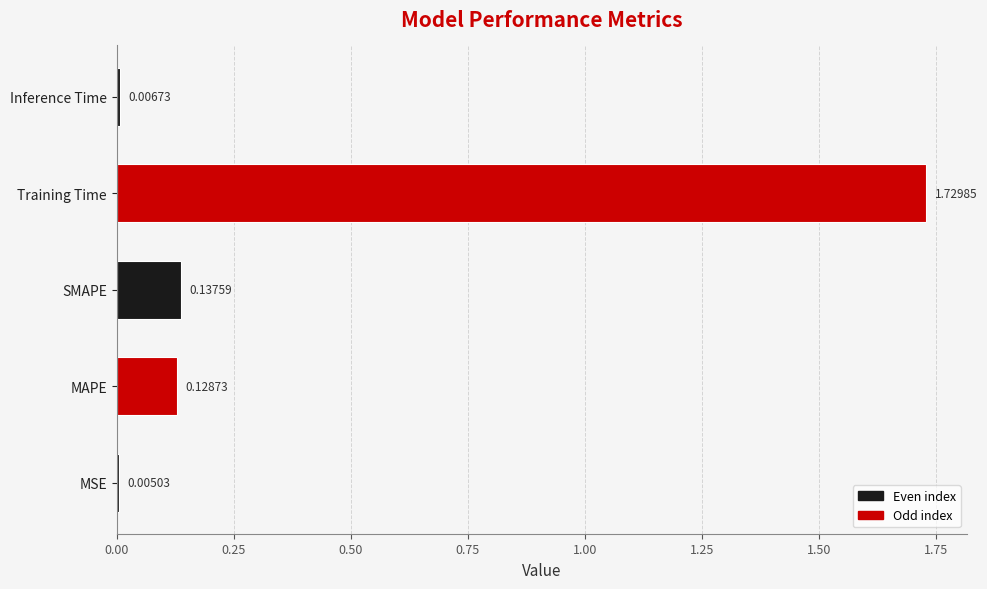

At which category does the chart reach its peak across all series?

Training Time